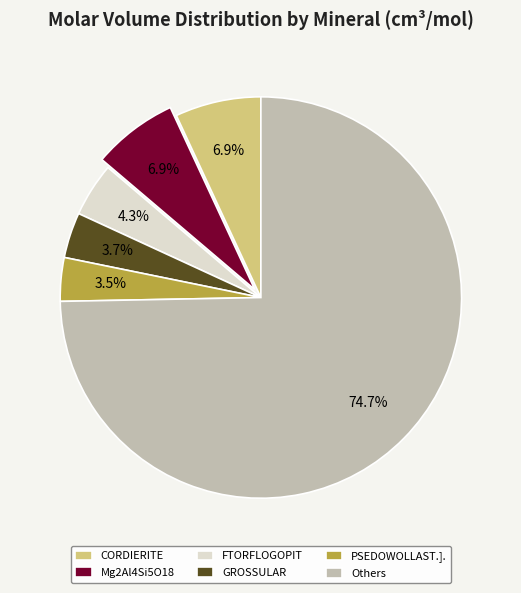

Which slice is the largest?

Others